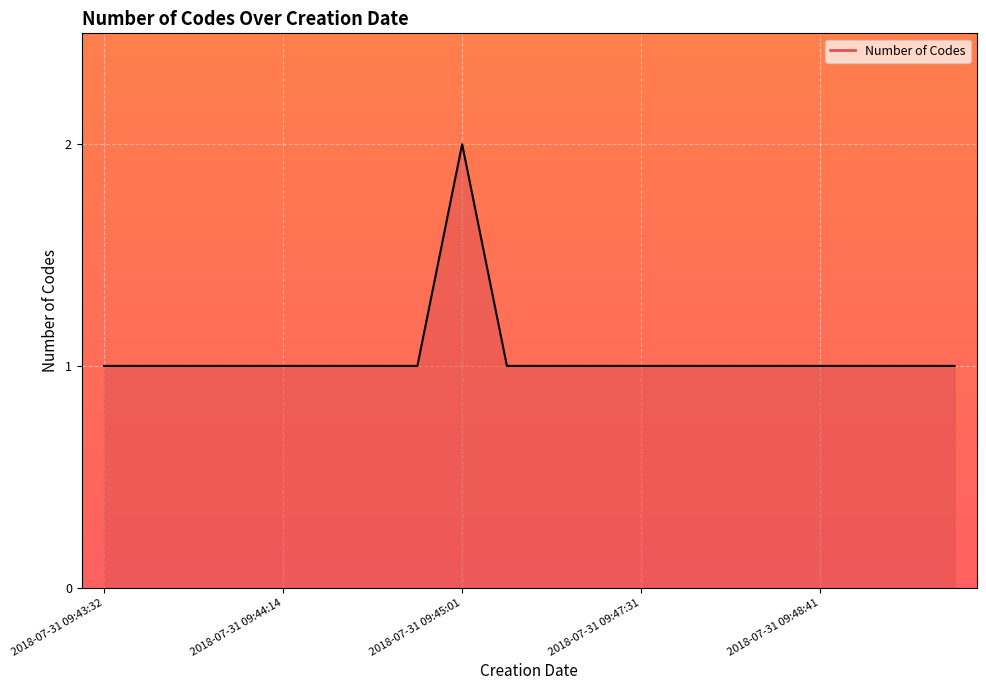

Does the chart have visible grid lines?

Yes